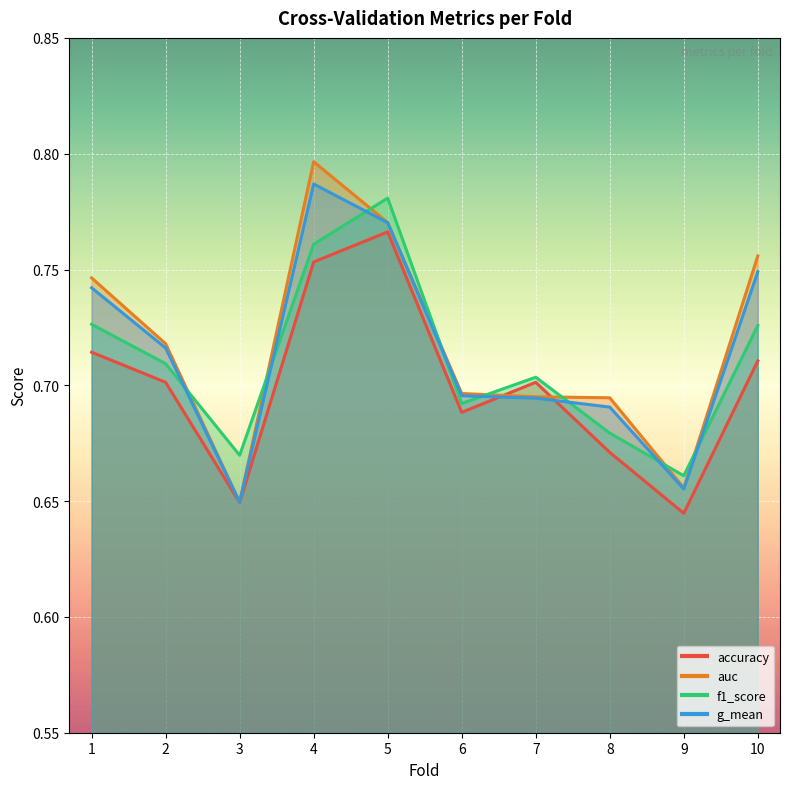

How many interior local peaks does the g_mean series have?

1